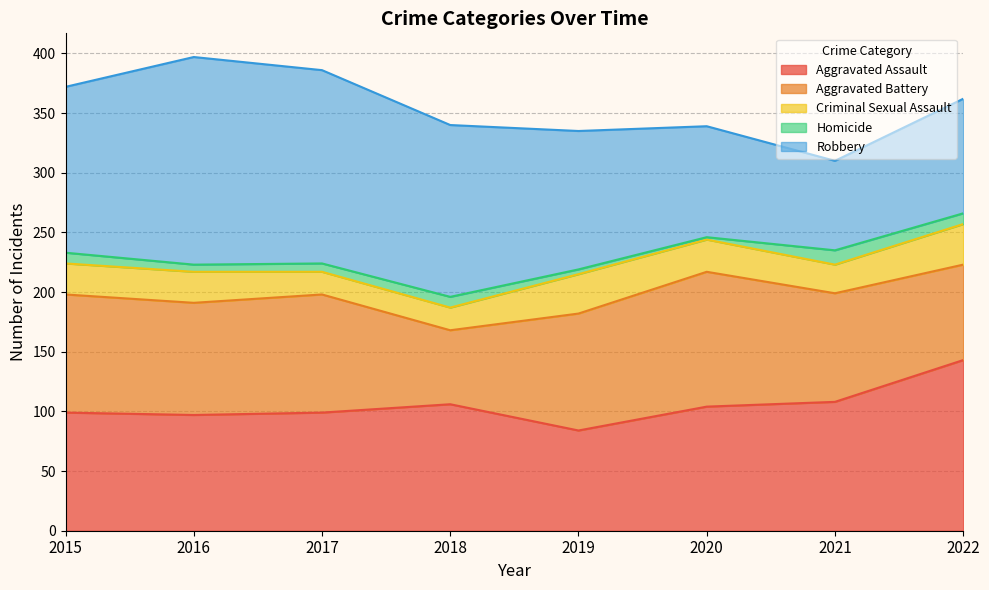

Reading left to right, list all the values displayed in this chart.

Aggravated Assault: 2015=99	2016=97	2017=99	2018=106	2019=84	2020=104	2021=108	2022=143
Aggravated Battery: 2015=99	2016=94	2017=99	2018=62	2019=98	2020=113	2021=91	2022=80
Criminal Sexual Assault: 2015=26	2016=26	2017=19	2018=19	2019=33	2020=27	2021=24	2022=34
Homicide: 2015=9	2016=6	2017=7	2018=9	2019=4	2020=2	2021=12	2022=9
Robbery: 2015=139	2016=174	2017=162	2018=144	2019=116	2020=93	2021=75	2022=96